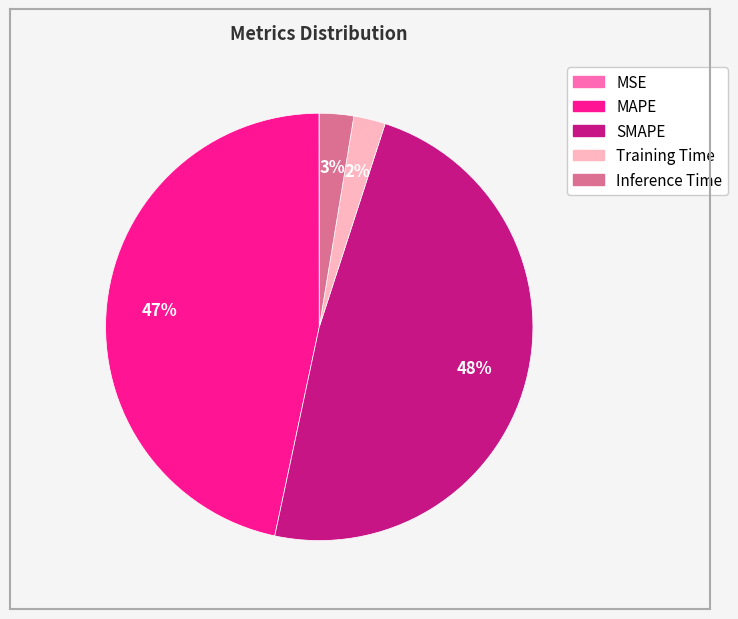

Between Inference Time and SMAPE, which is larger?

SMAPE